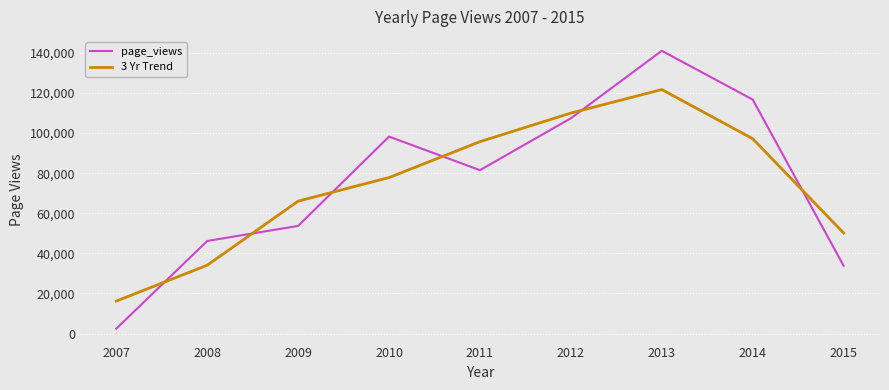

What is the spread (max minus min) of values at 2009?

12342.7